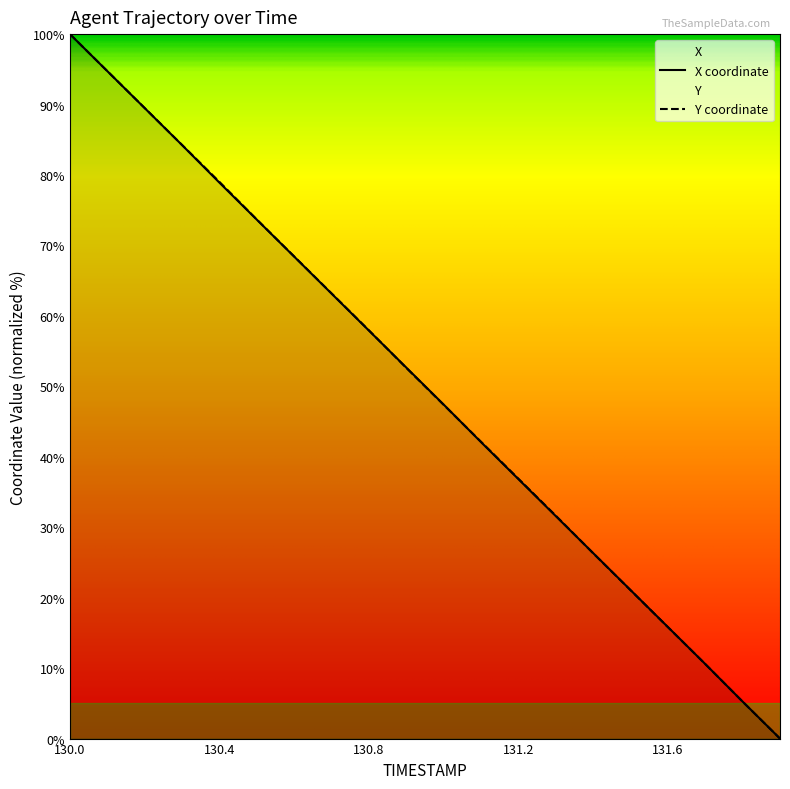

Where does the Y series first go above 52?

130.0